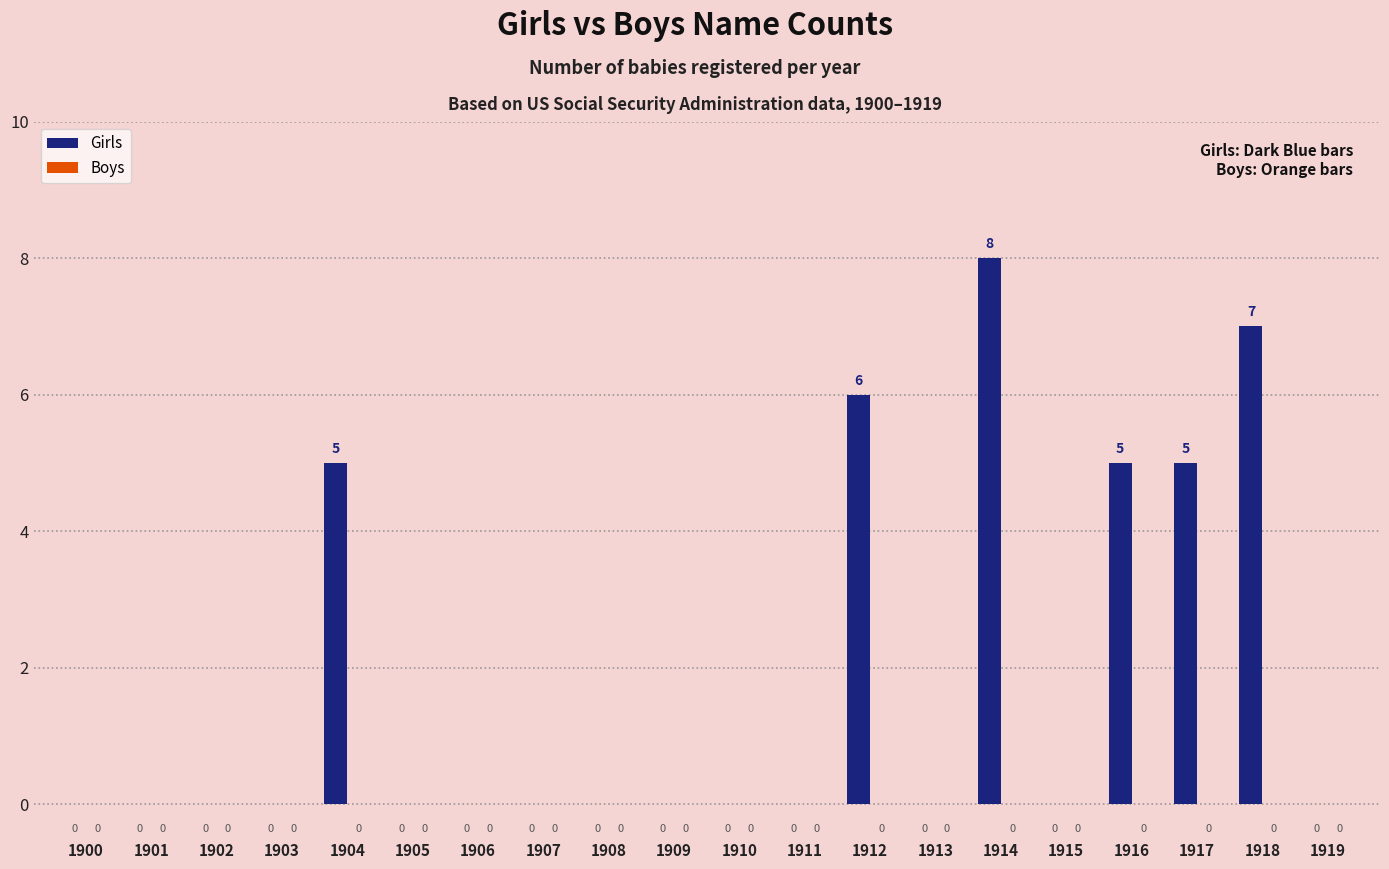

Does the chart contain stacked bars?

No